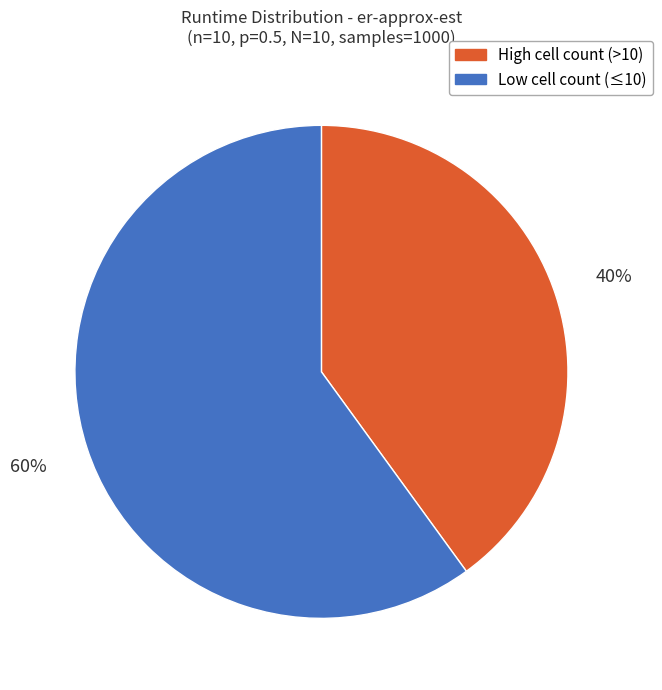

Is there any slice that represents more than half of the pie?

Yes